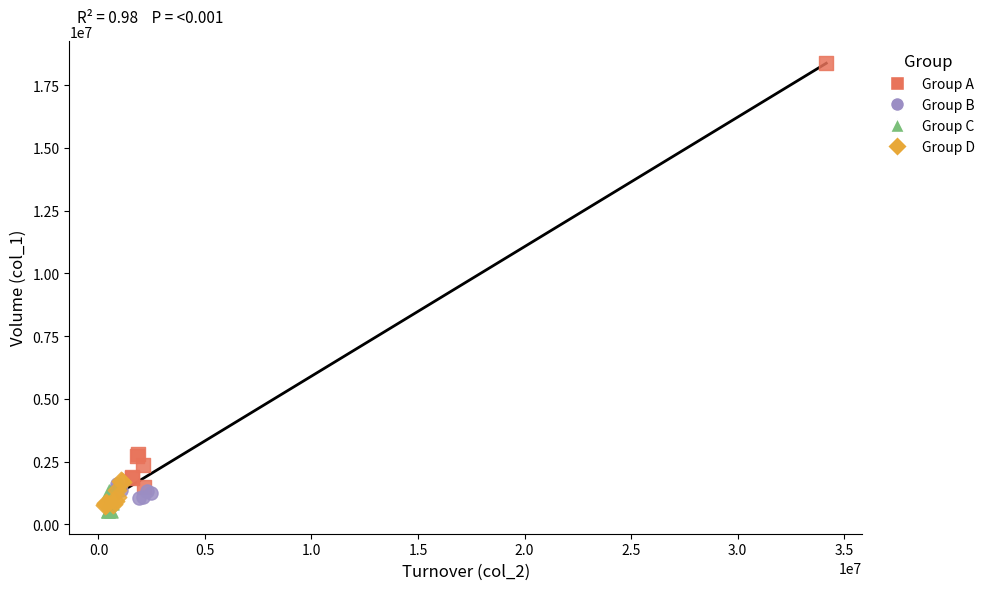

Which series contains the highest Y value?

Group A